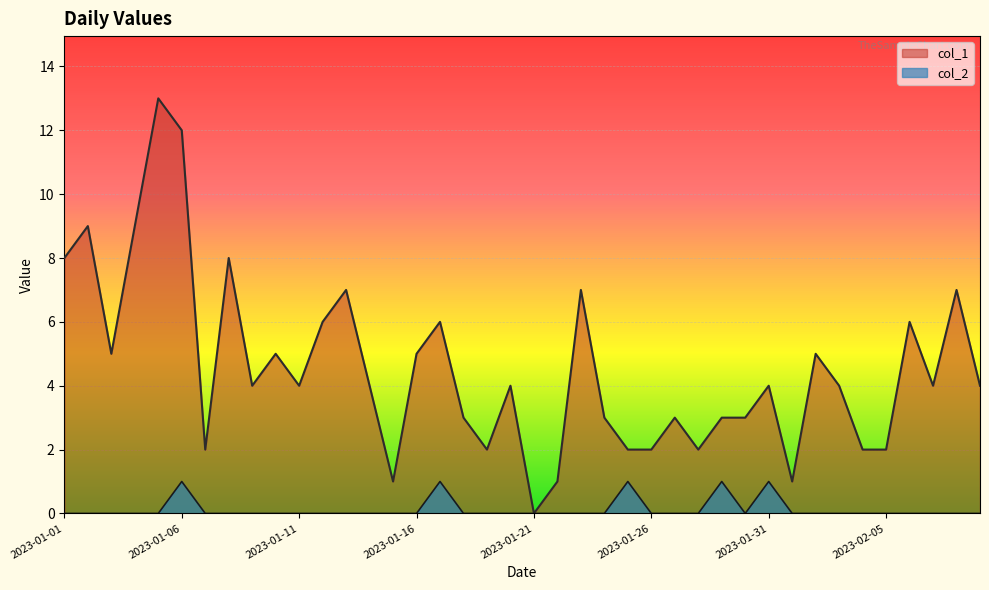

True or false: col_2 and col_1 intersect in this chart.

False